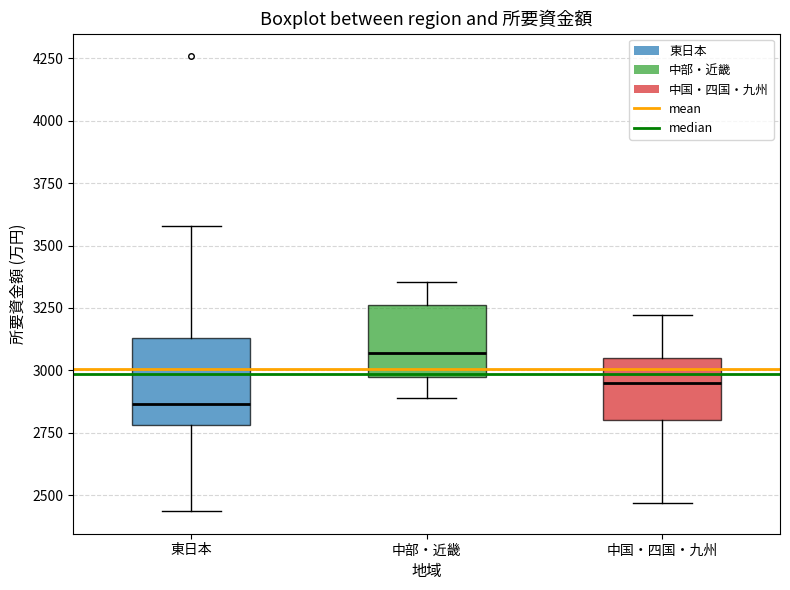

Where does the median line of the box for 中国・四国・九州 sit on the y-axis? The values are not printed on the chart, so give them approximately, as read against the axis.

2950